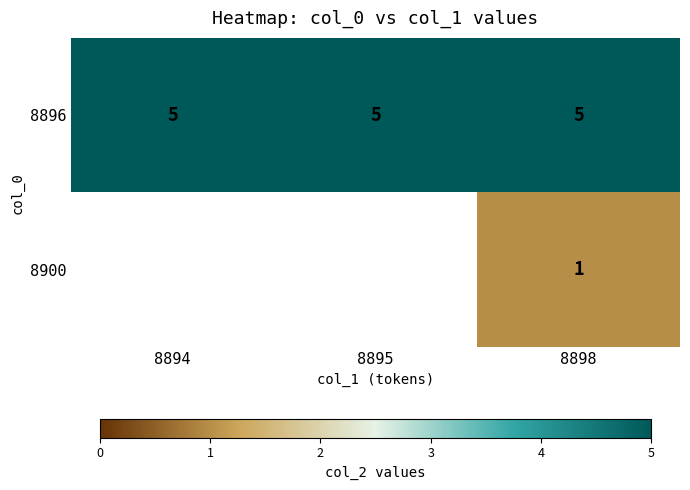

The value of 8896 at 8894 is 1.7. True or false?

False